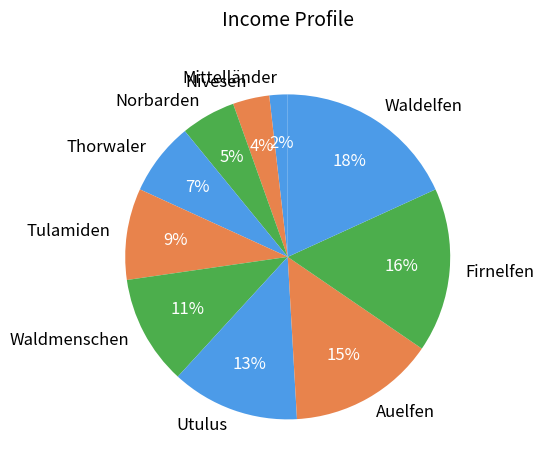

How many slices are in this pie chart?

10